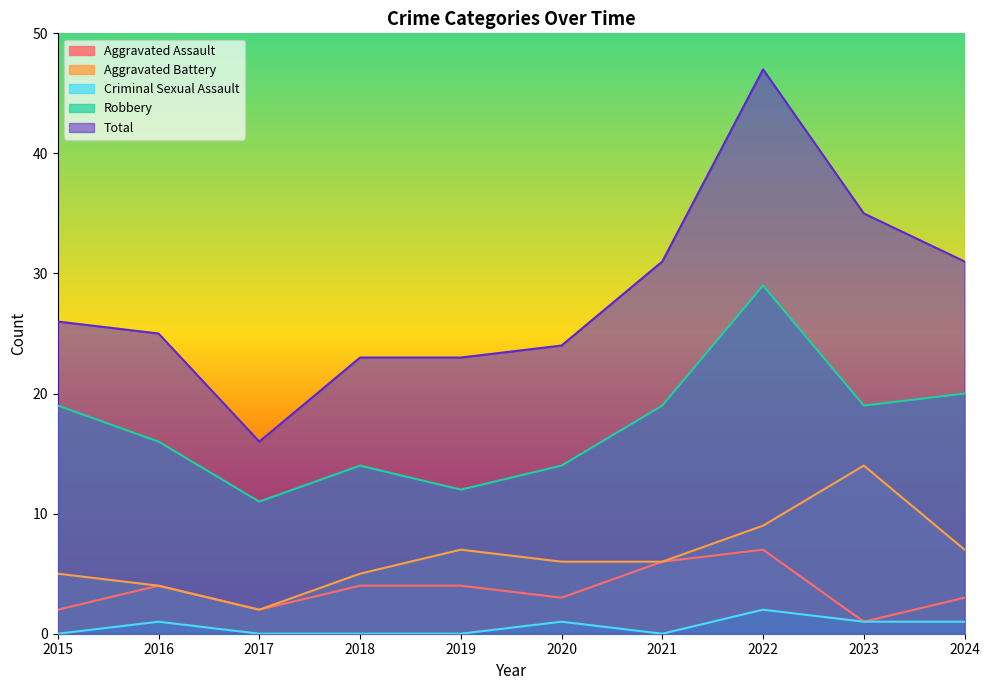

Which series has the largest total across all categories?

Total